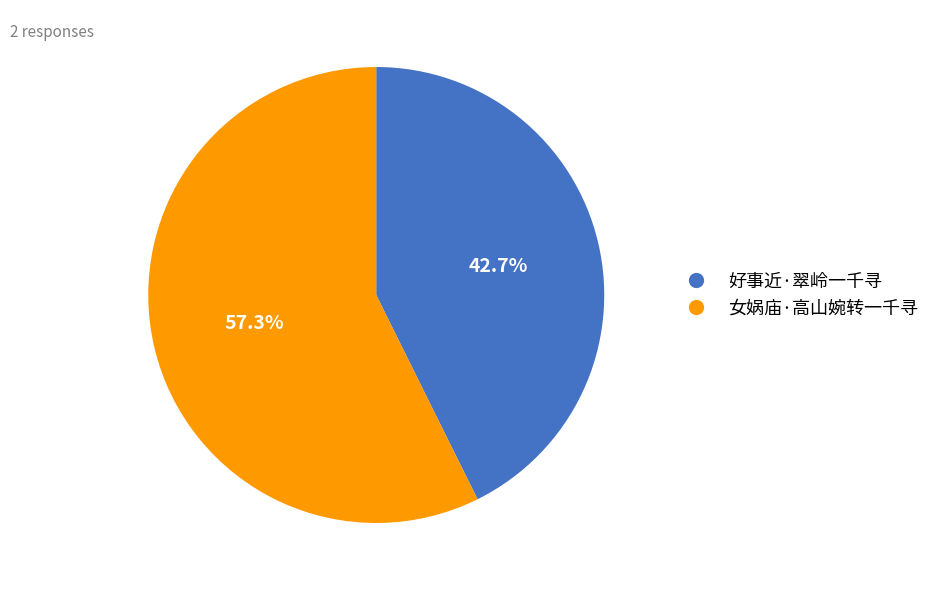

Which has a higher value, 女娲庙·高山婉转一千寻 or 好事近·翠岭一千寻?

女娲庙·高山婉转一千寻